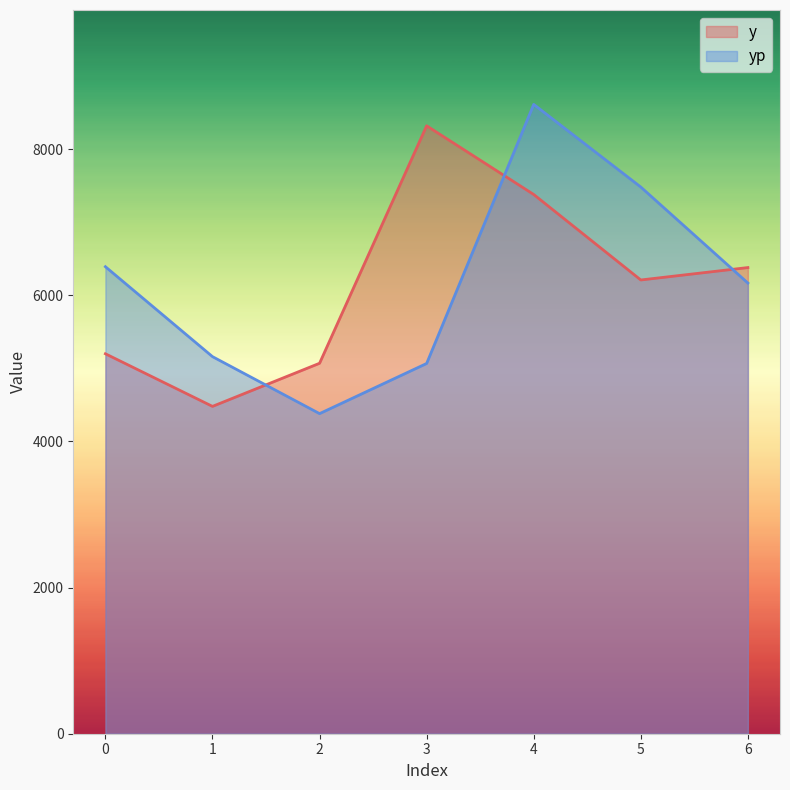

In y, how many points are higher than both neighbors (excluding endpoints)?

1